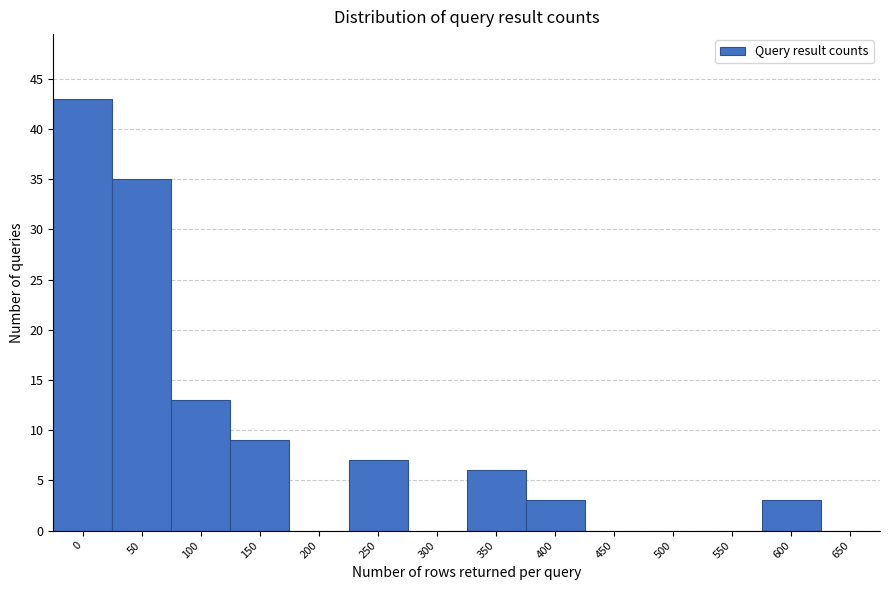

Reading left to right, transcribe all the data shown in this chart.

0=43	50=35	100=13	150=9	200=0	250=7	300=0	350=6	400=3	450=0	500=0	550=0	600=3	650=0